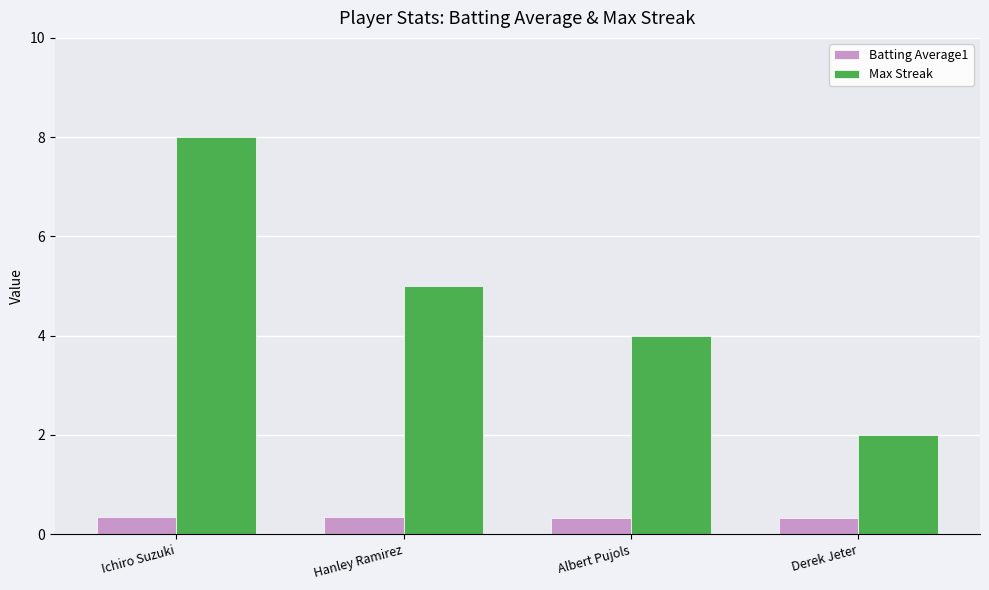

At which category is the sum across all series the highest?

Ichiro Suzuki